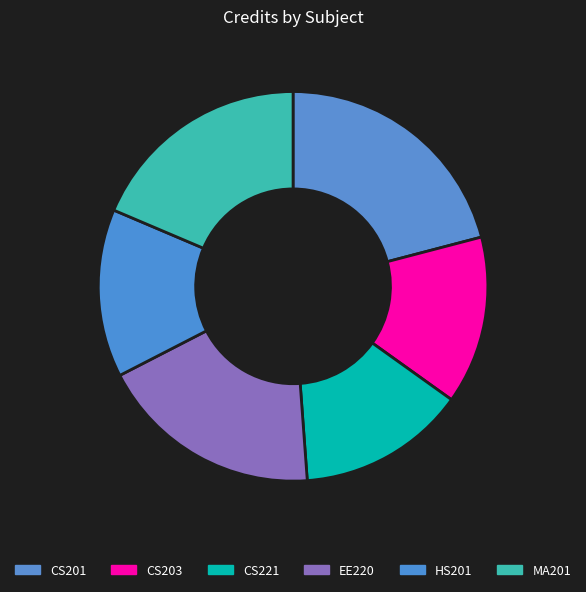

How many slices are in this pie chart?

6